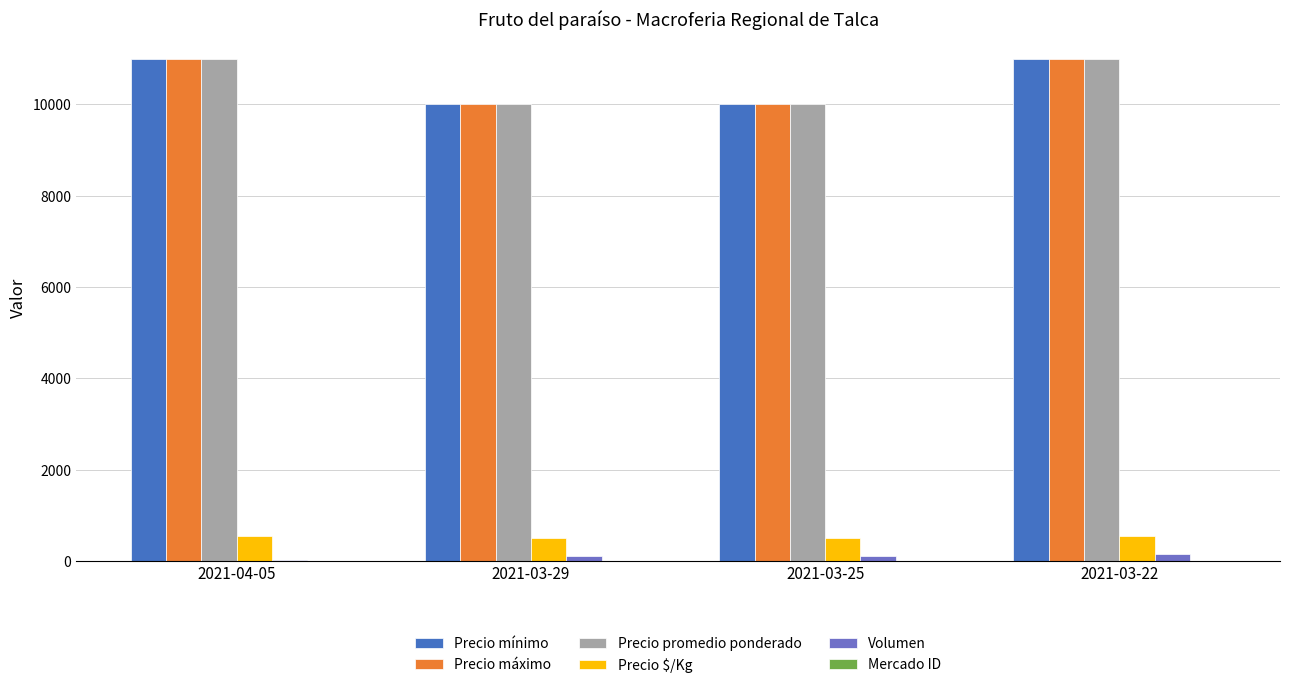

True or false: Precio mínimo has a value of 10000 at 2021-03-25.

True